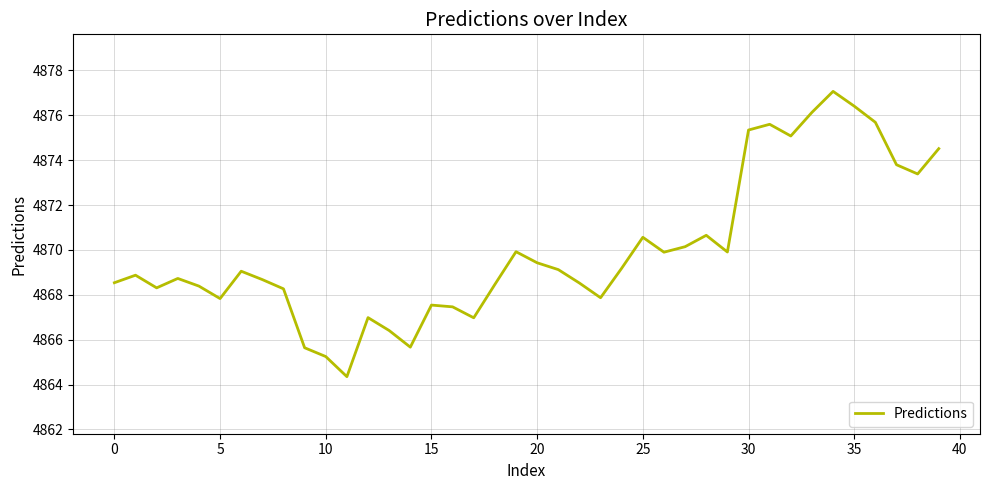

What is the difference between the maximum and minimum values?

12.7